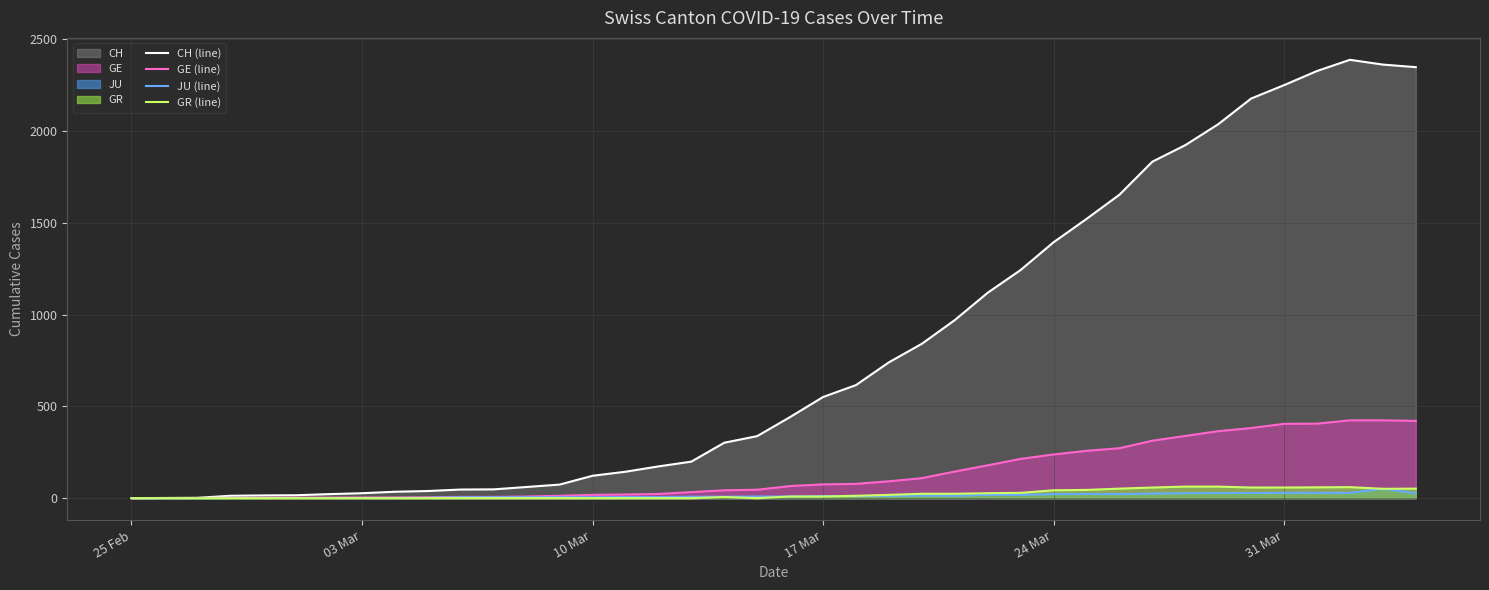

Which series has the largest total across all categories?

CH (line)